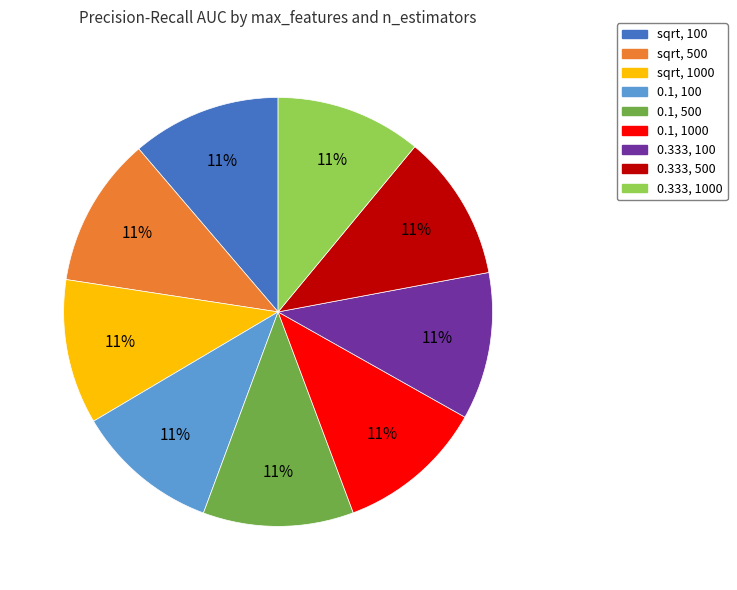

Does 0.333, 500 represent more than half of the total?

No